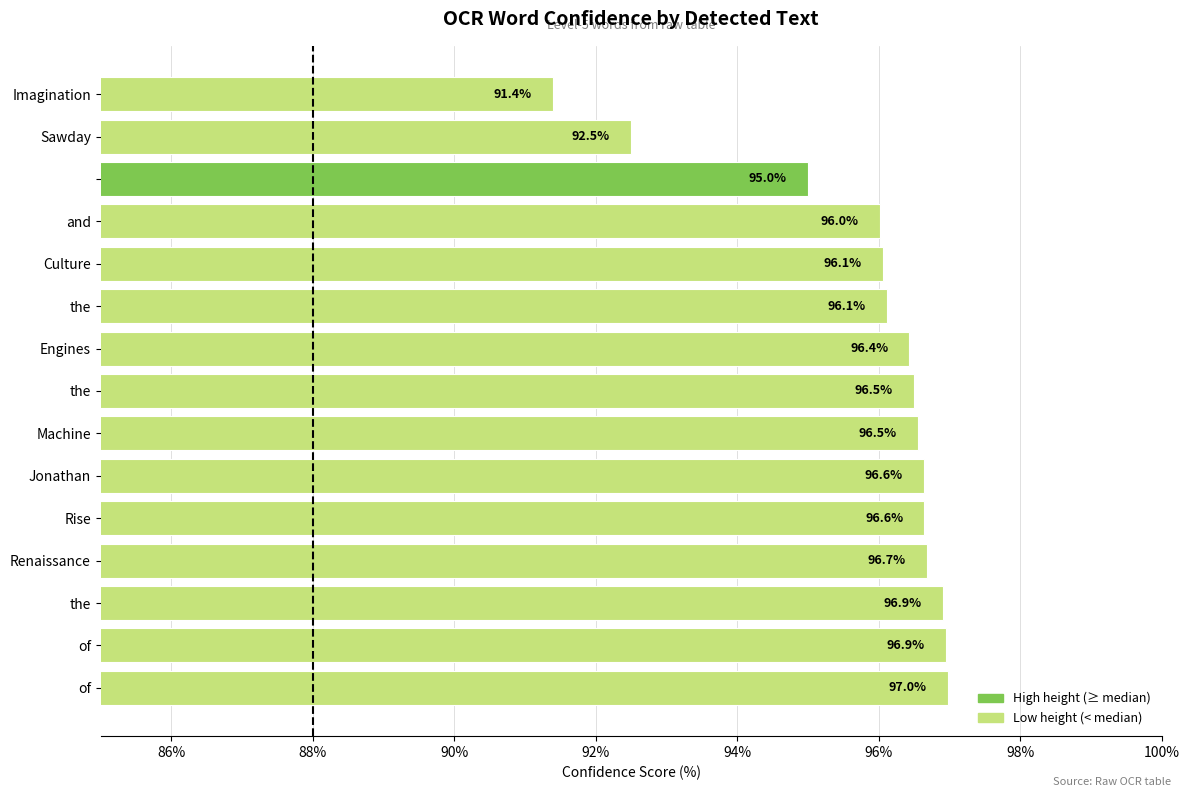

Reading bottom to top, what are all the values shown in this chart?

97.0	96.9	96.9	96.7	96.6	96.6	96.5	96.5	96.4	96.1	96.1	96.0	95.0	92.5	91.4